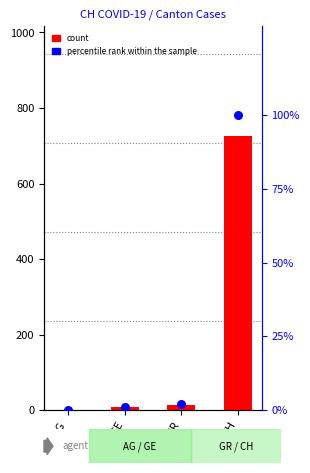

At which category is the sum across all series the highest?

CH